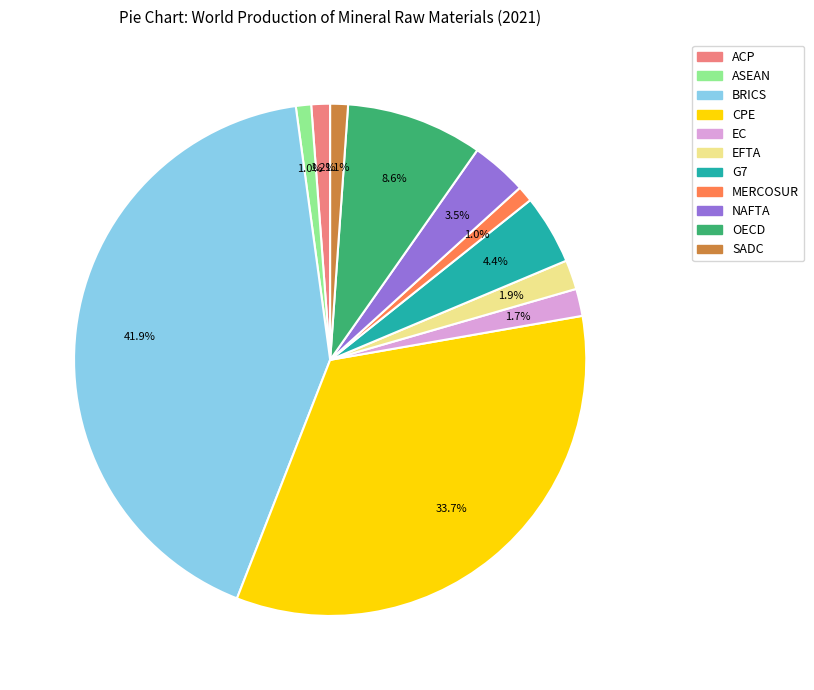

Is there a majority slice in this chart?

No